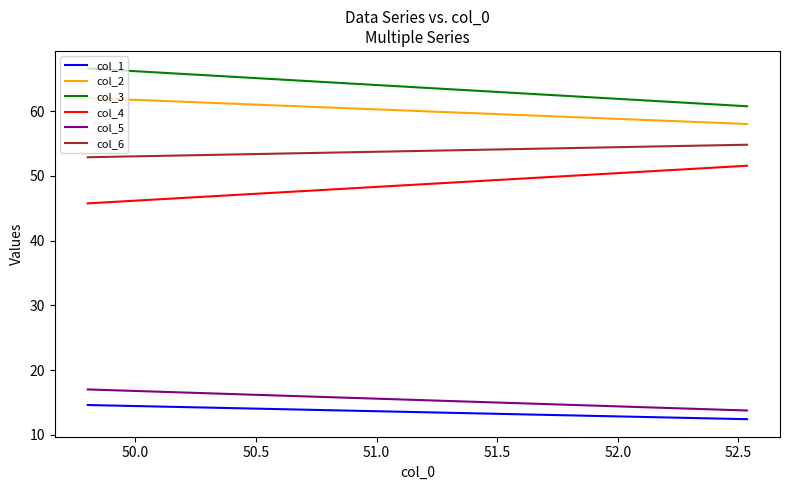

How many data points does each series have?

2